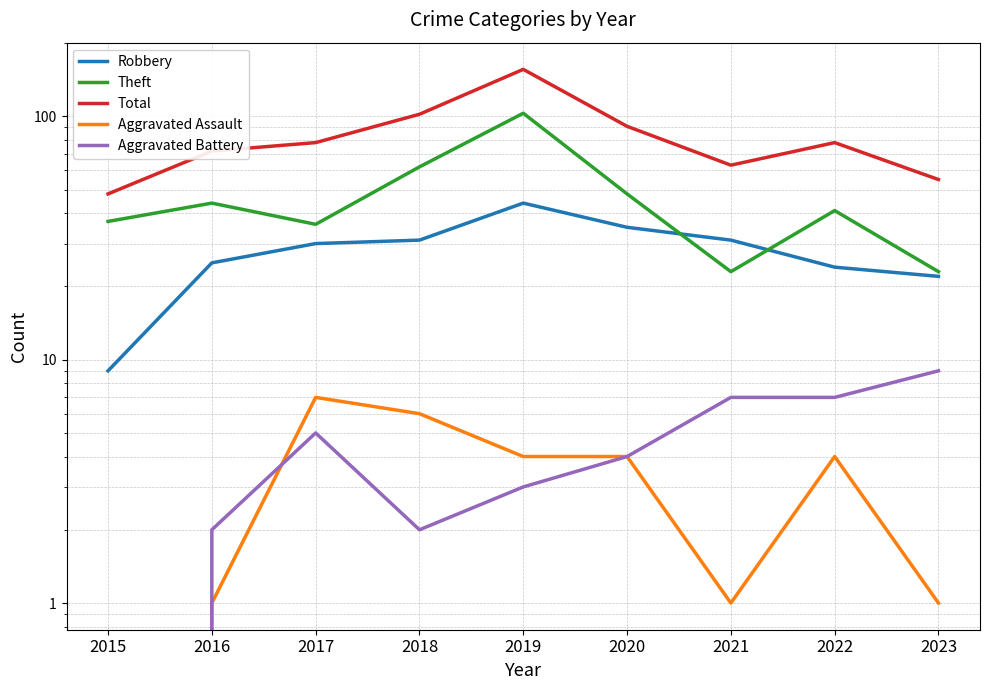

True or false: Theft and Aggravated Assault intersect in this chart.

False